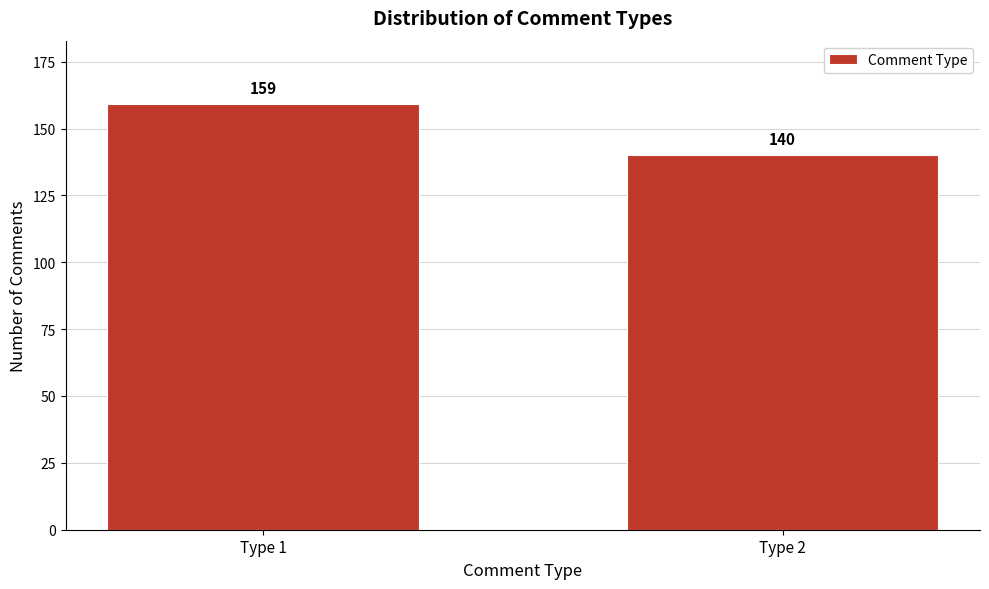

Reading left to right, what are all the values shown in this chart?

159	140